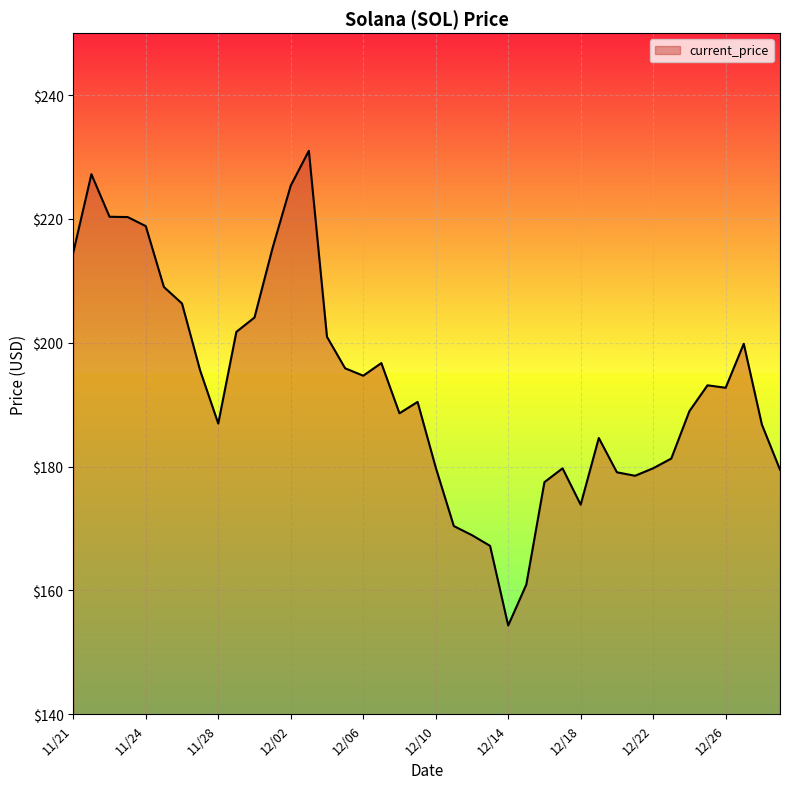

What is the smallest value displayed?

154.3